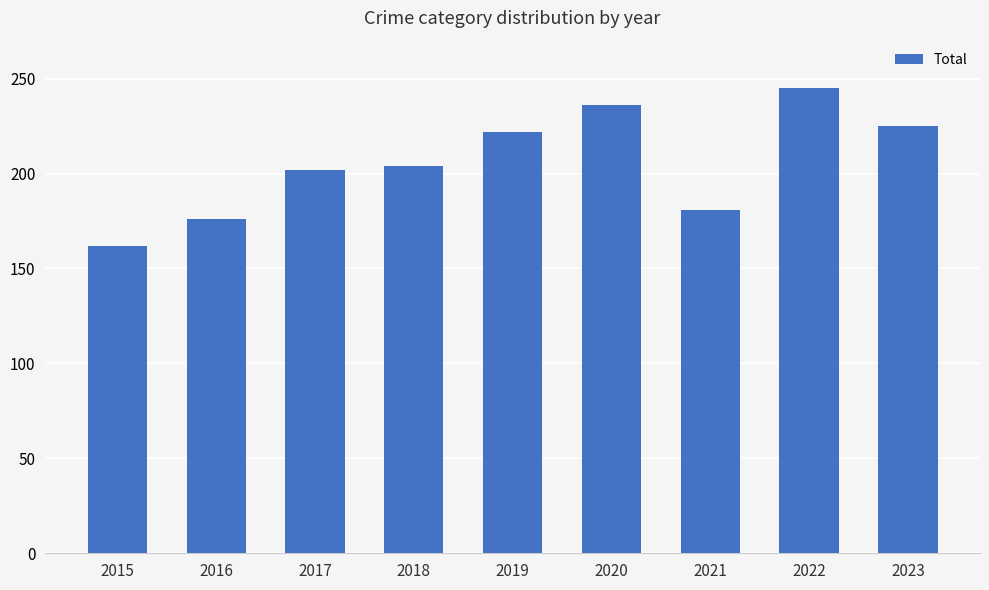

Which has a higher value, 2022 or 2023?

2022